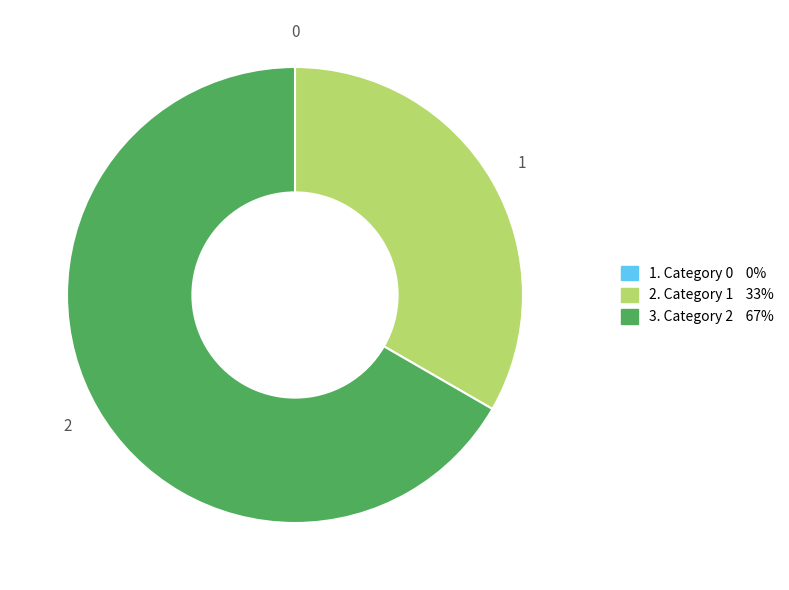

Is there a majority slice in this chart?

Yes